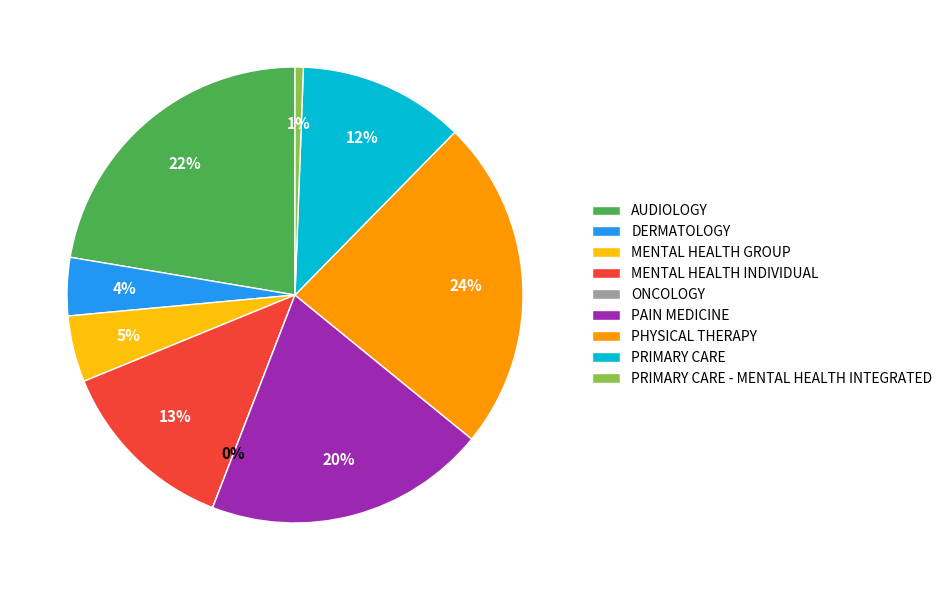

To the nearest percent, what percentage of the pie is MENTAL HEALTH GROUP?

5%